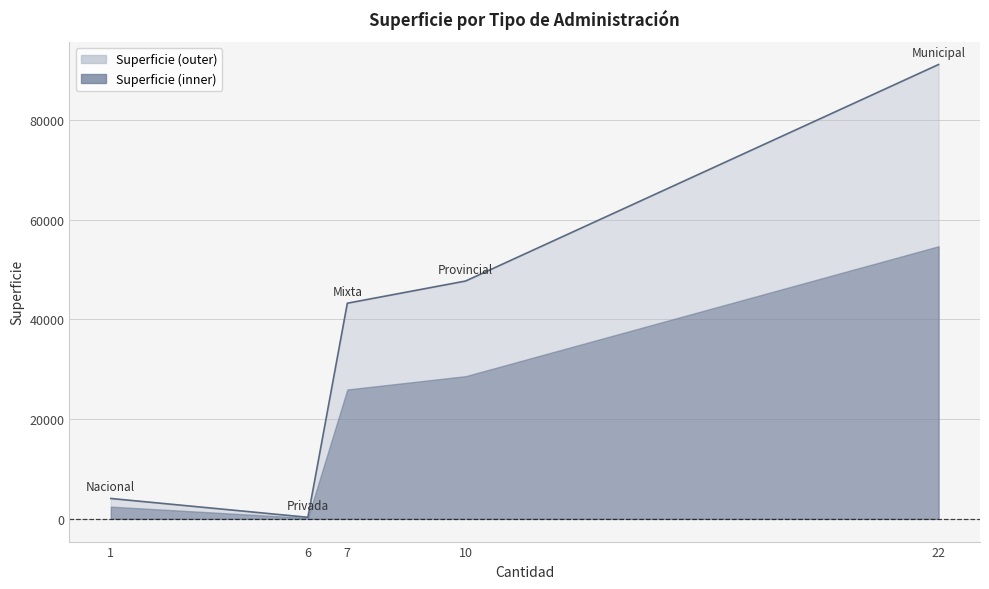

At which category does the data reach its first local valley?

Privada